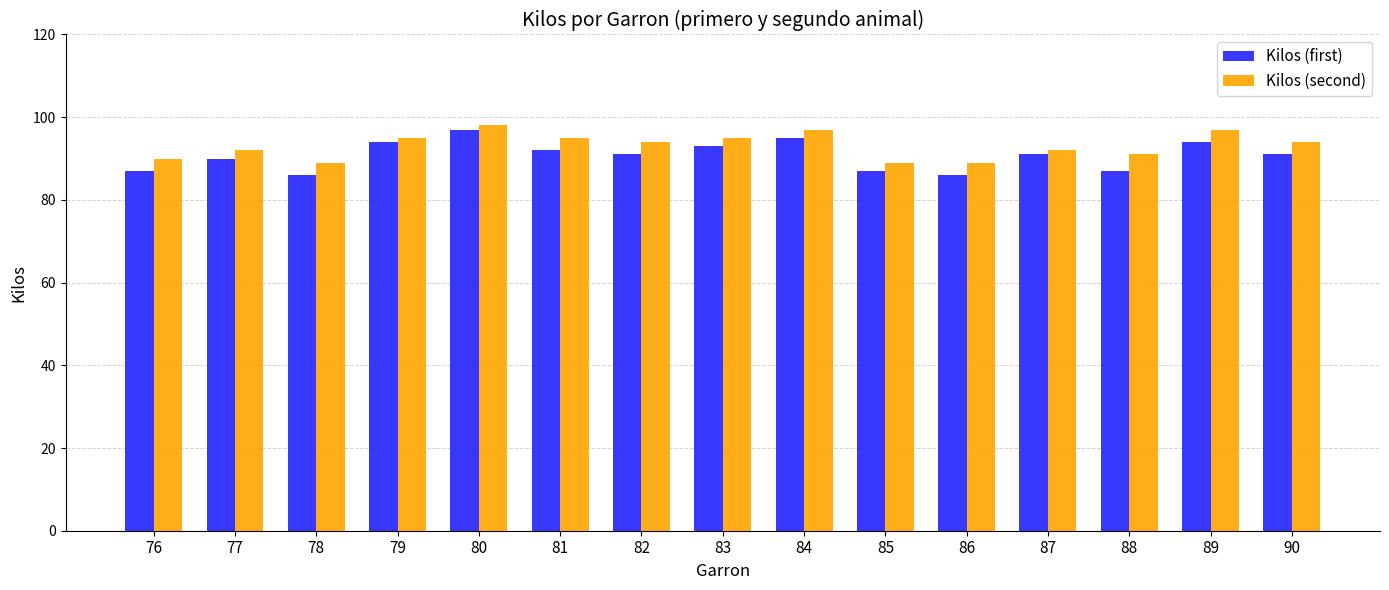

What is the difference between the maximum and minimum values in the Kilos (second) series?

9